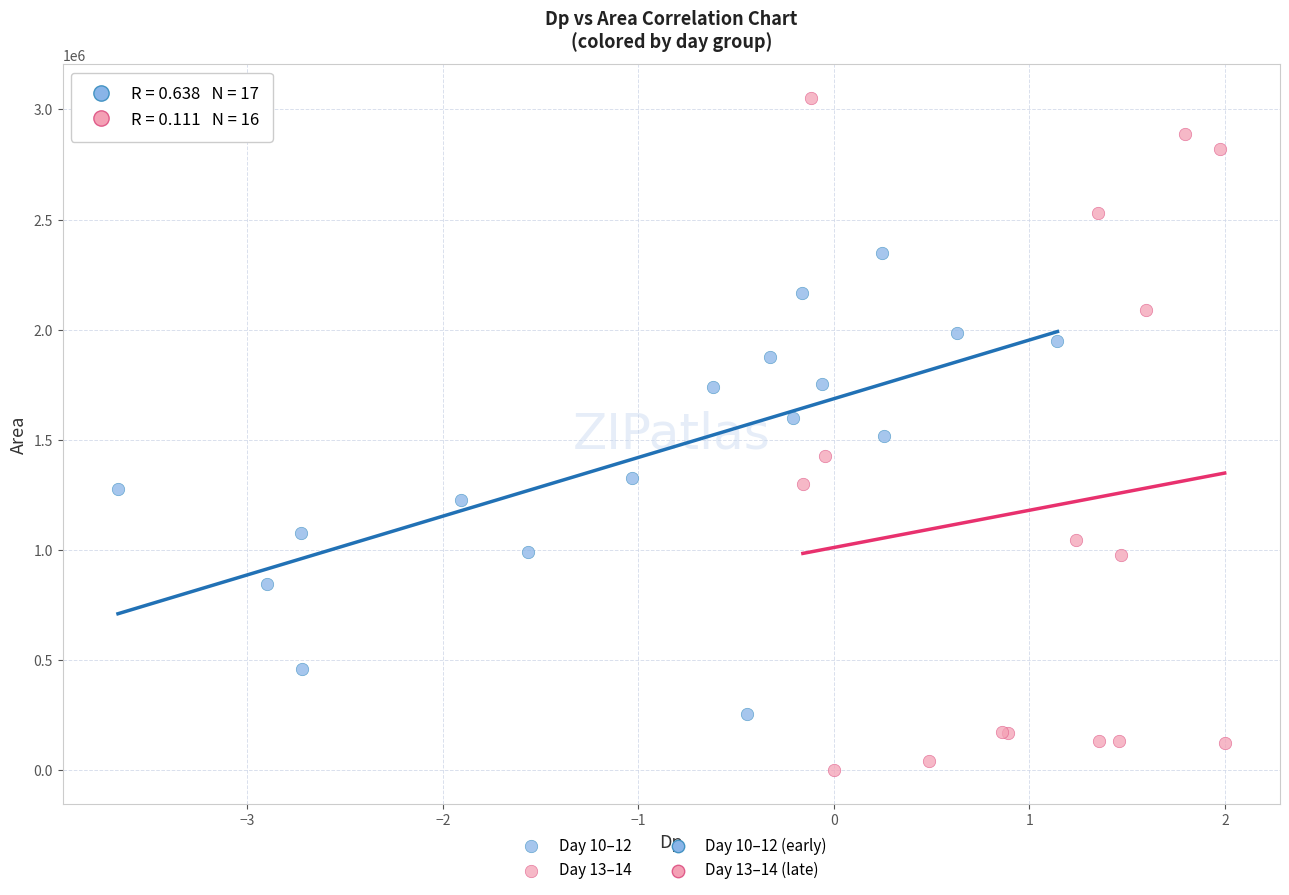

Which series has the widest spread of Y values?

Day 13–14